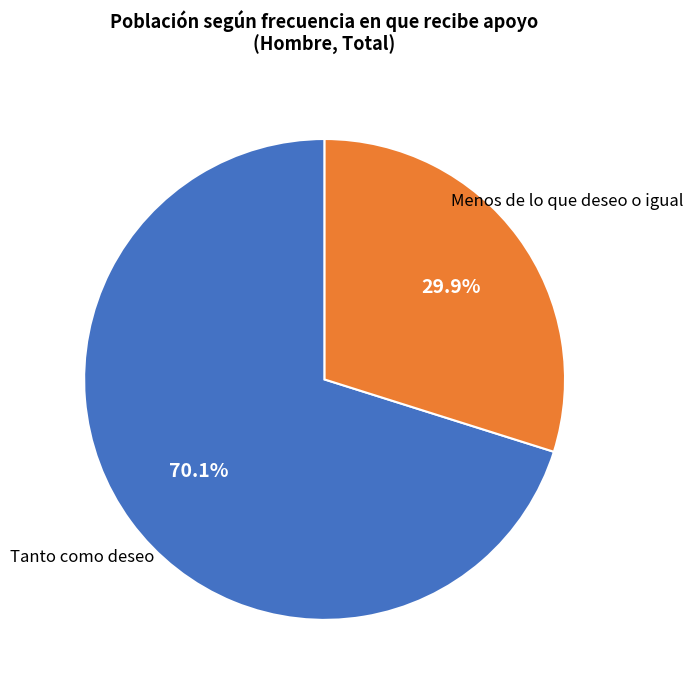

Is there any slice that represents more than half of the pie?

Yes